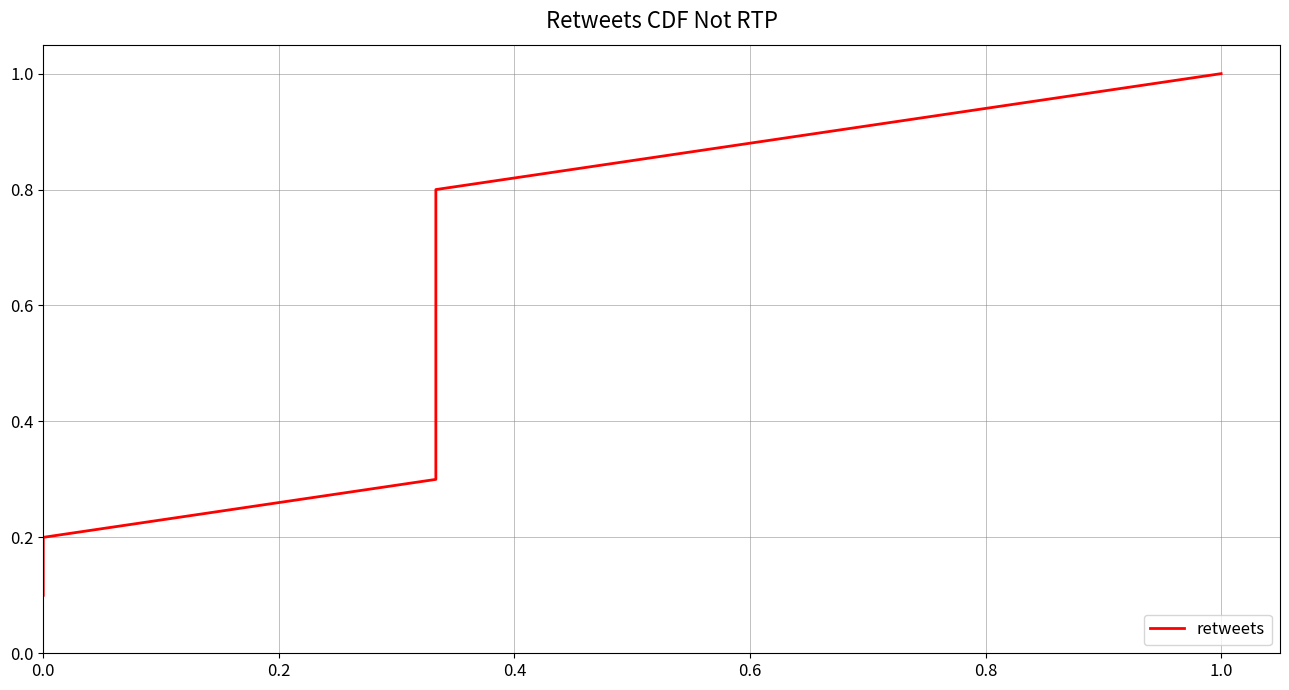

What is the maximum value shown in the chart?

1.0